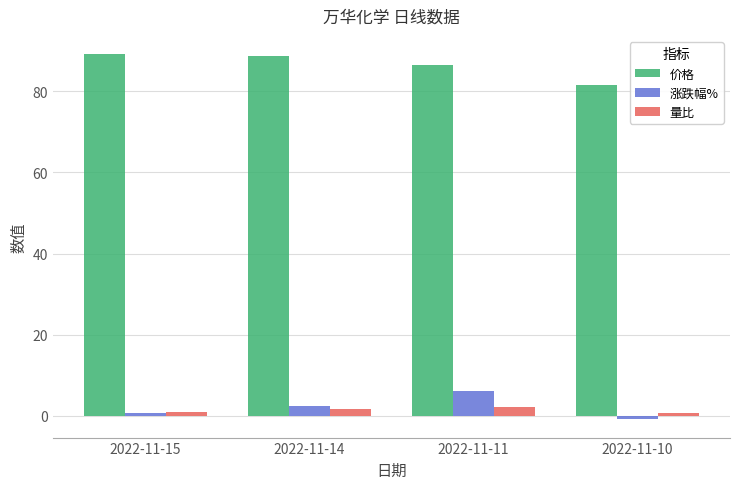

What is the difference between the maximum and minimum values in the 涨跌幅% series?

6.9